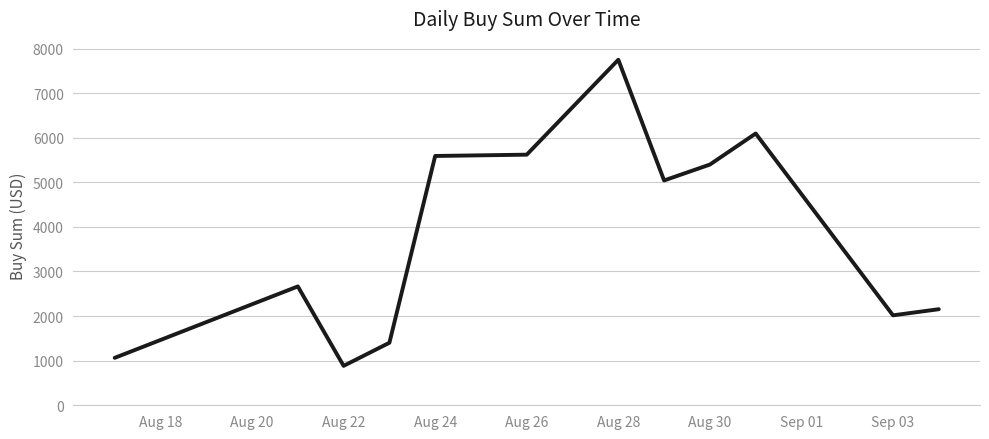

What is the smallest value displayed?

883.8